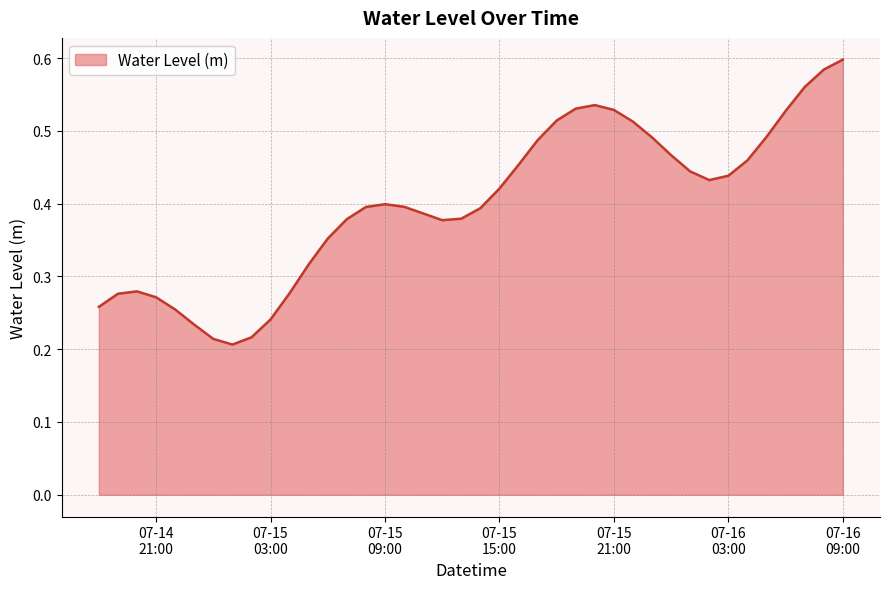

What position from the right is 2024-07-14 18:00?

40